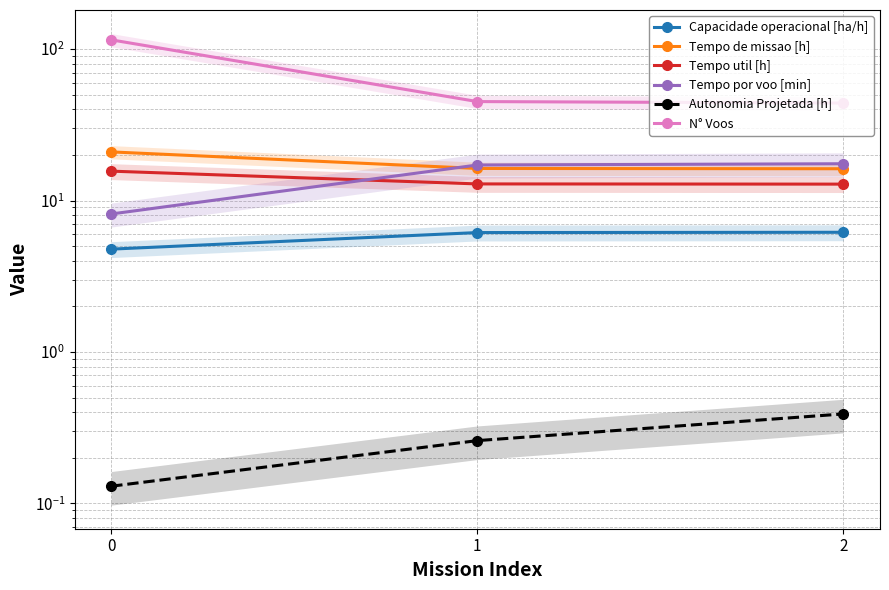

What is the difference between the Tempo de missao [h] values at 0 and 1?

4.7